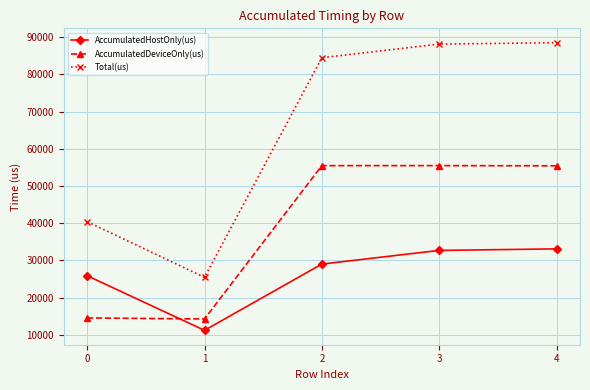

List the series in order of their overall mean, highest first.

Total(us), AccumulatedDeviceOnly(us), AccumulatedHostOnly(us)